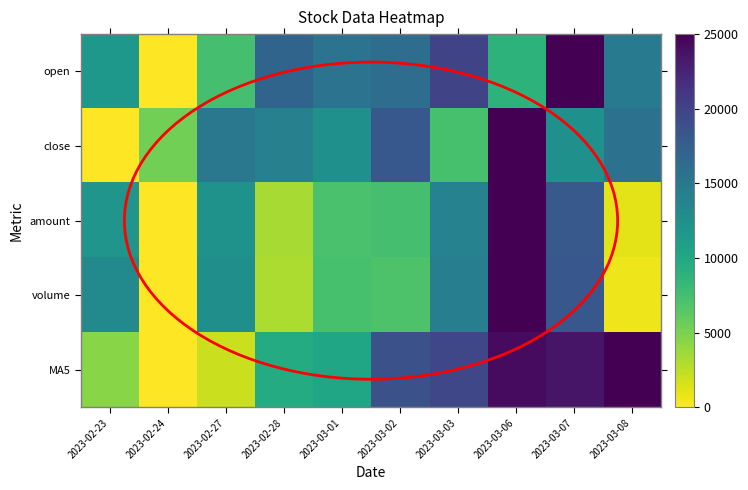

What is the maximum value shown in the chart?

25000.0